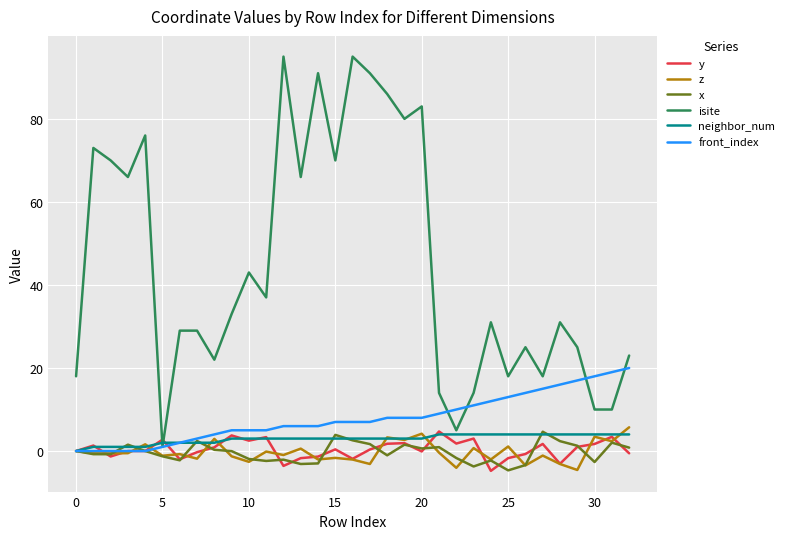

What is the maximum value shown in the chart?

95.0